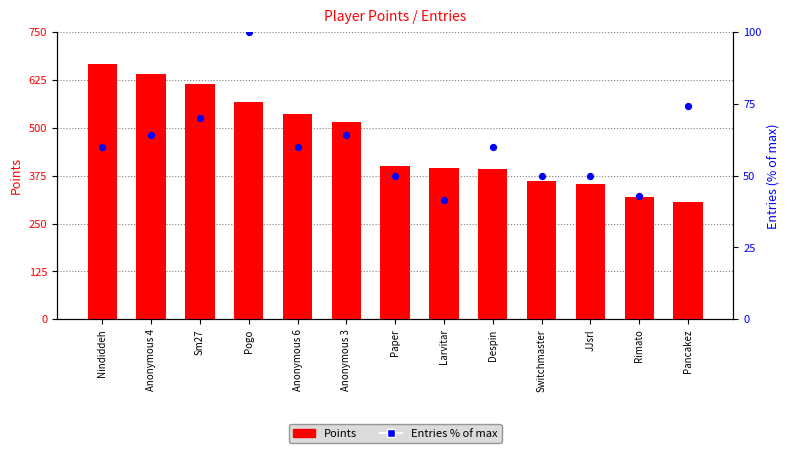

At which category is the sum across all series the highest?

Nindiddeh